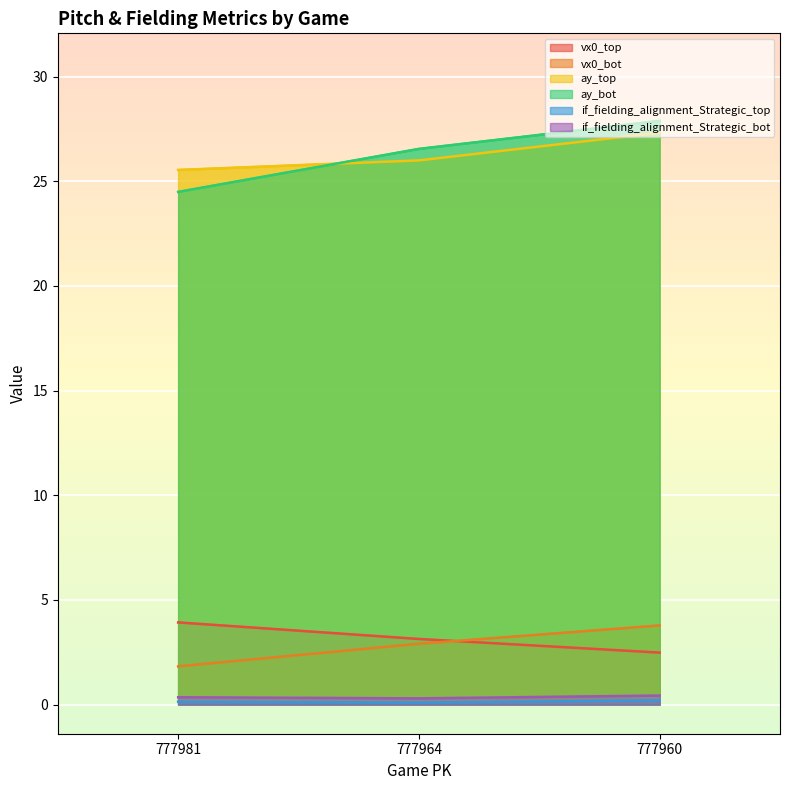

What are all the series names shown in the legend?

vx0_top, vx0_bot, ay_top, ay_bot, if_fielding_alignment_Strategic_top, if_fielding_alignment_Strategic_bot